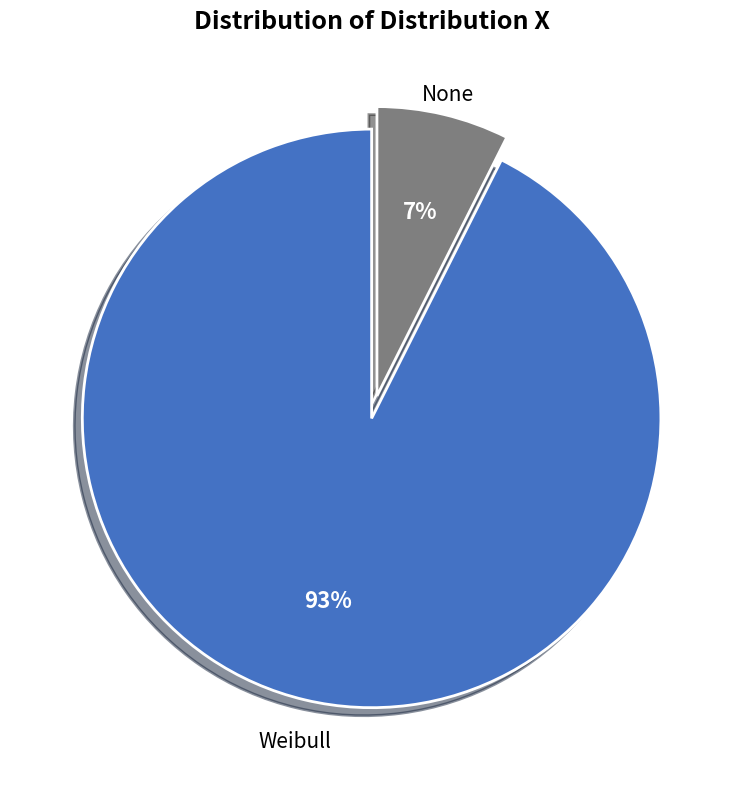

To the nearest percent, what is the combined percentage of None and Weibull?

100%